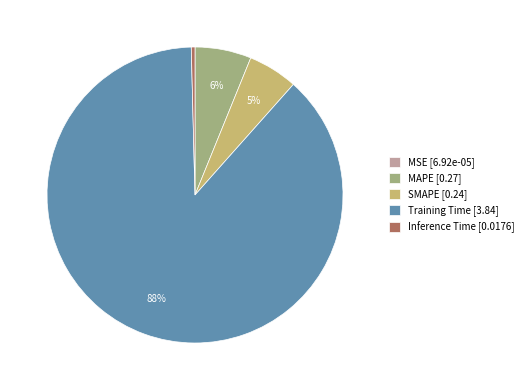

Combined, do Training Time and Inference Time account for over 50%?

Yes